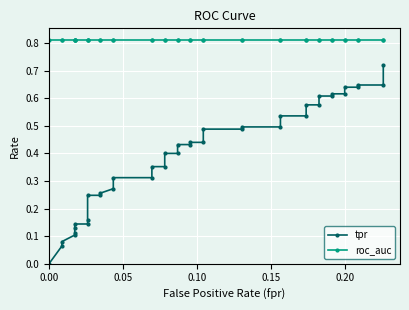

What is the difference between the second highest and minimum values in the tpr series?

0.6